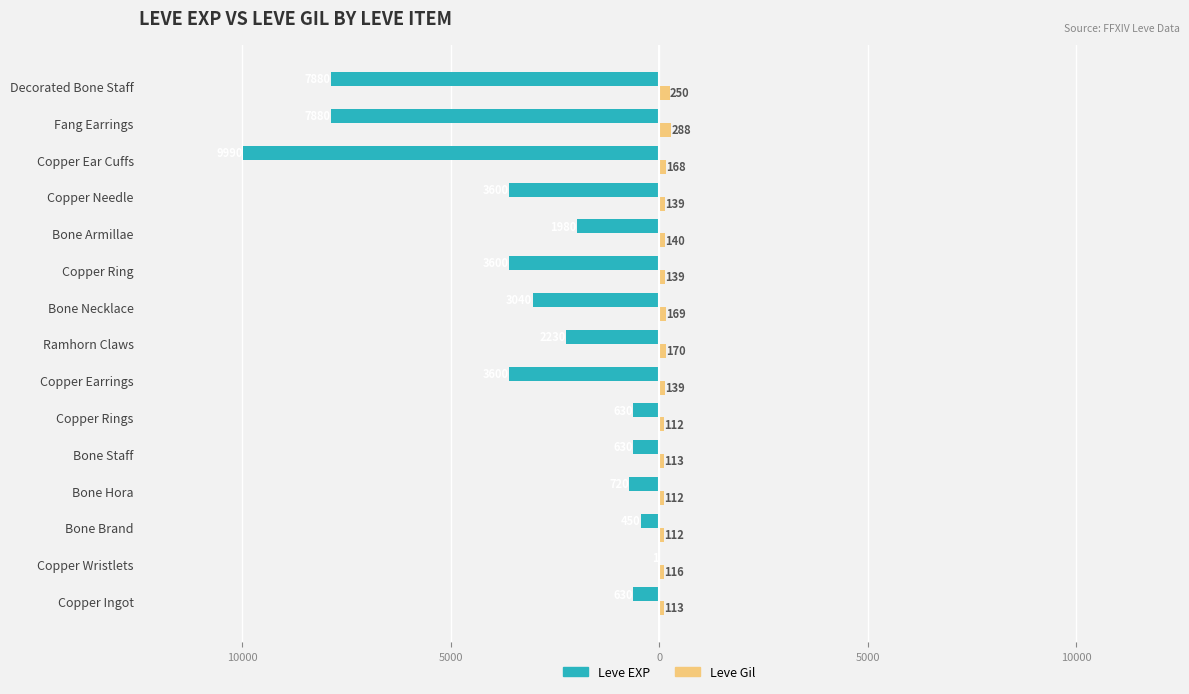

What are all the series names shown in the legend?

Leve EXP, Leve Gil